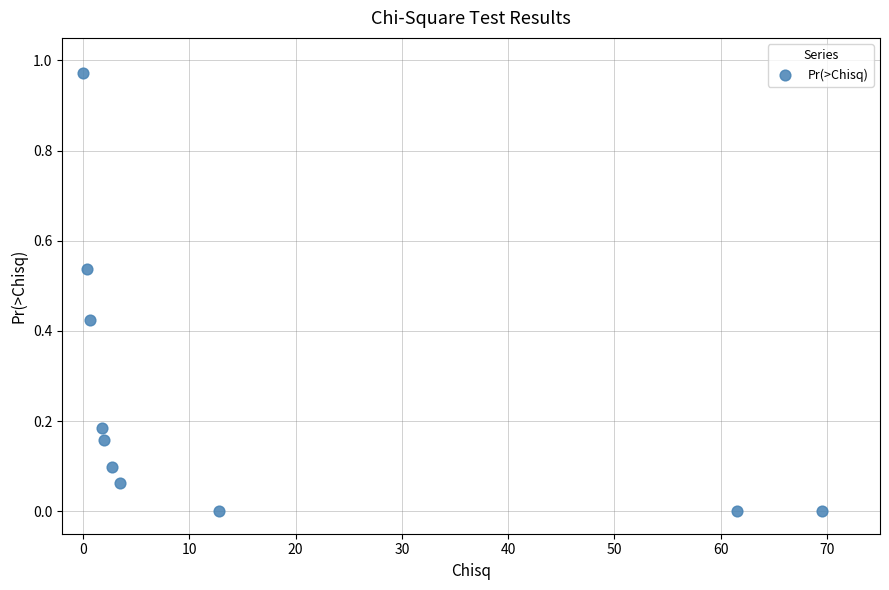

What is the average X value?

15.5